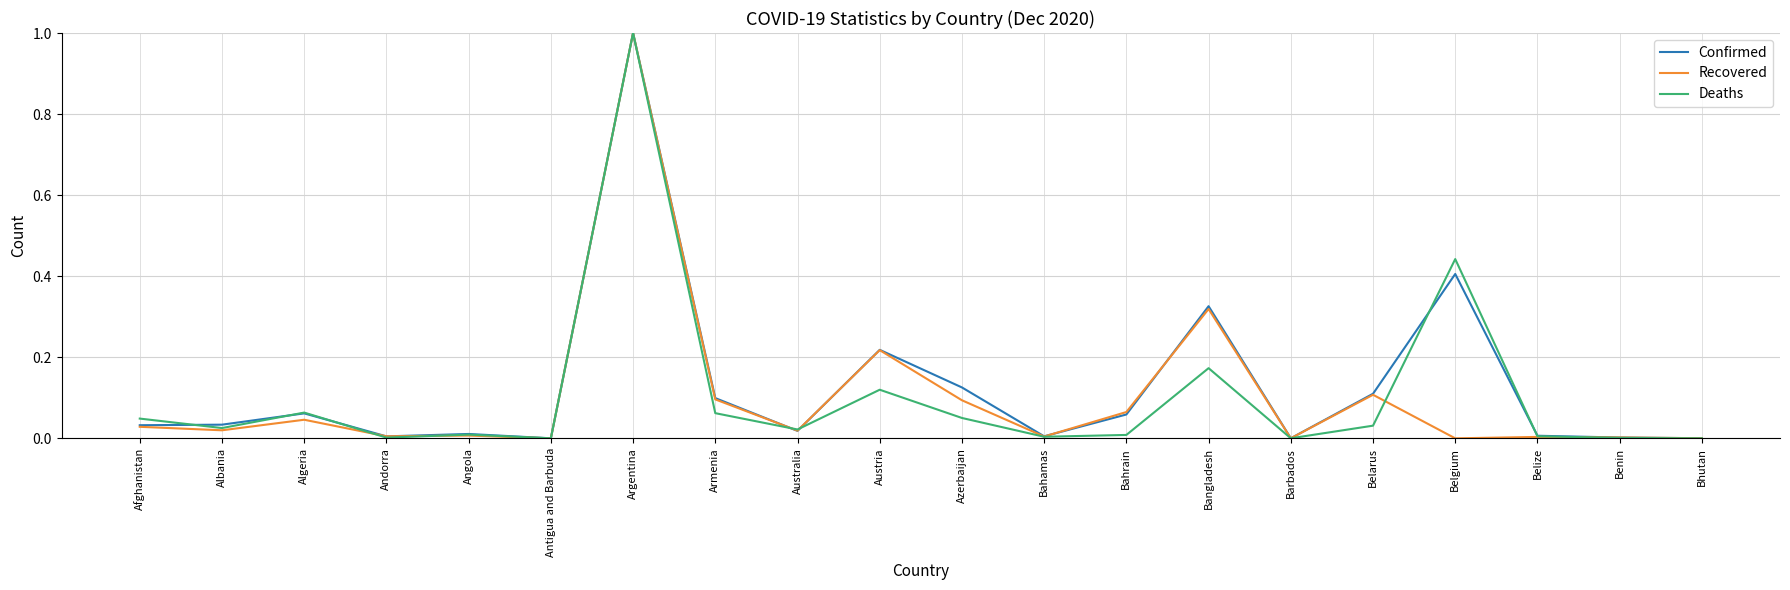

What position from the right is Belarus?

5